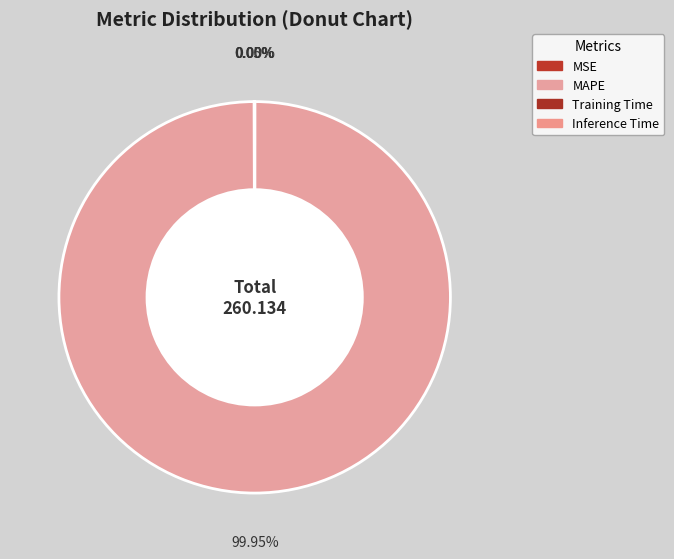

What portion of the pie excludes Training Time?

100.0%